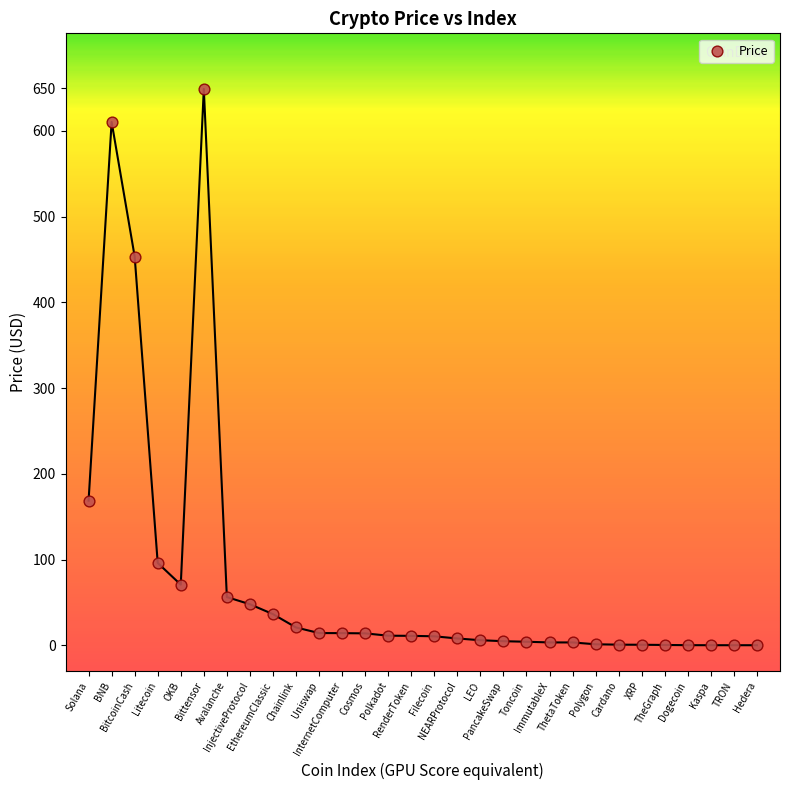

What Y value in the scatter plot is closest to 324?

453.5